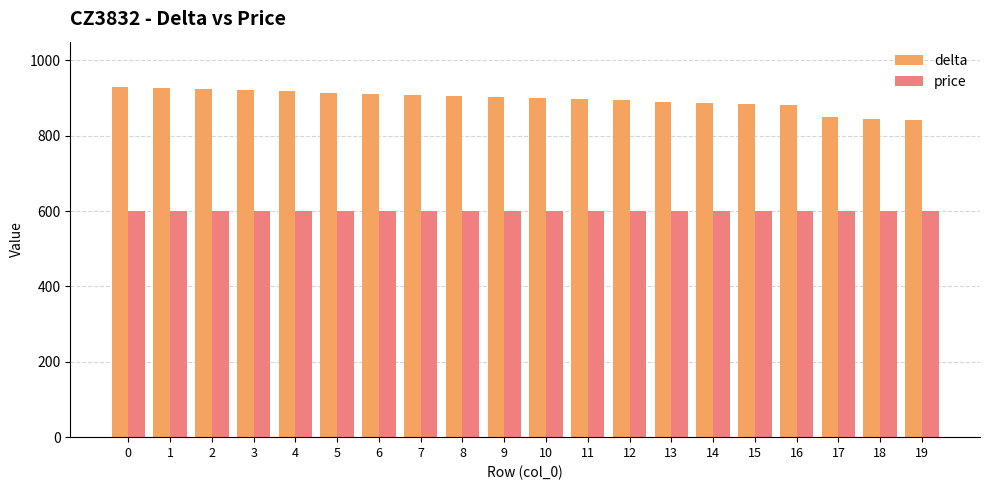

Rank the series by their maximum value, from highest to lowest.

delta, price